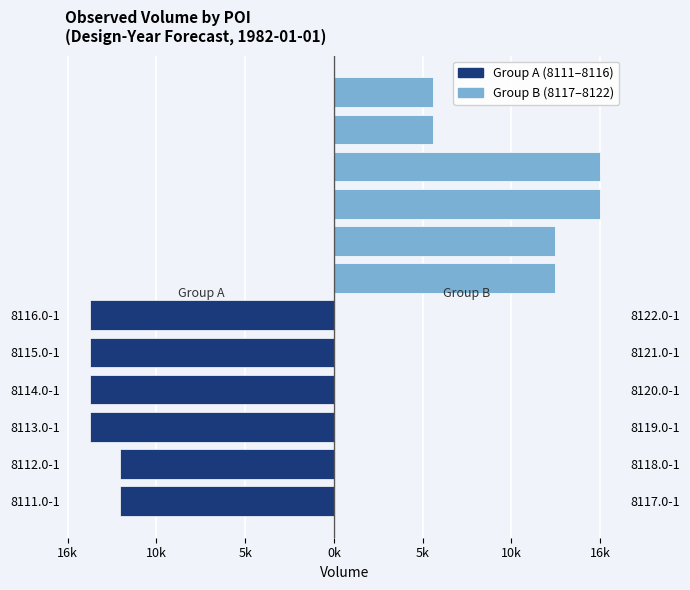

Which series has the largest range (max minus min)?

Group B (8117–8122)